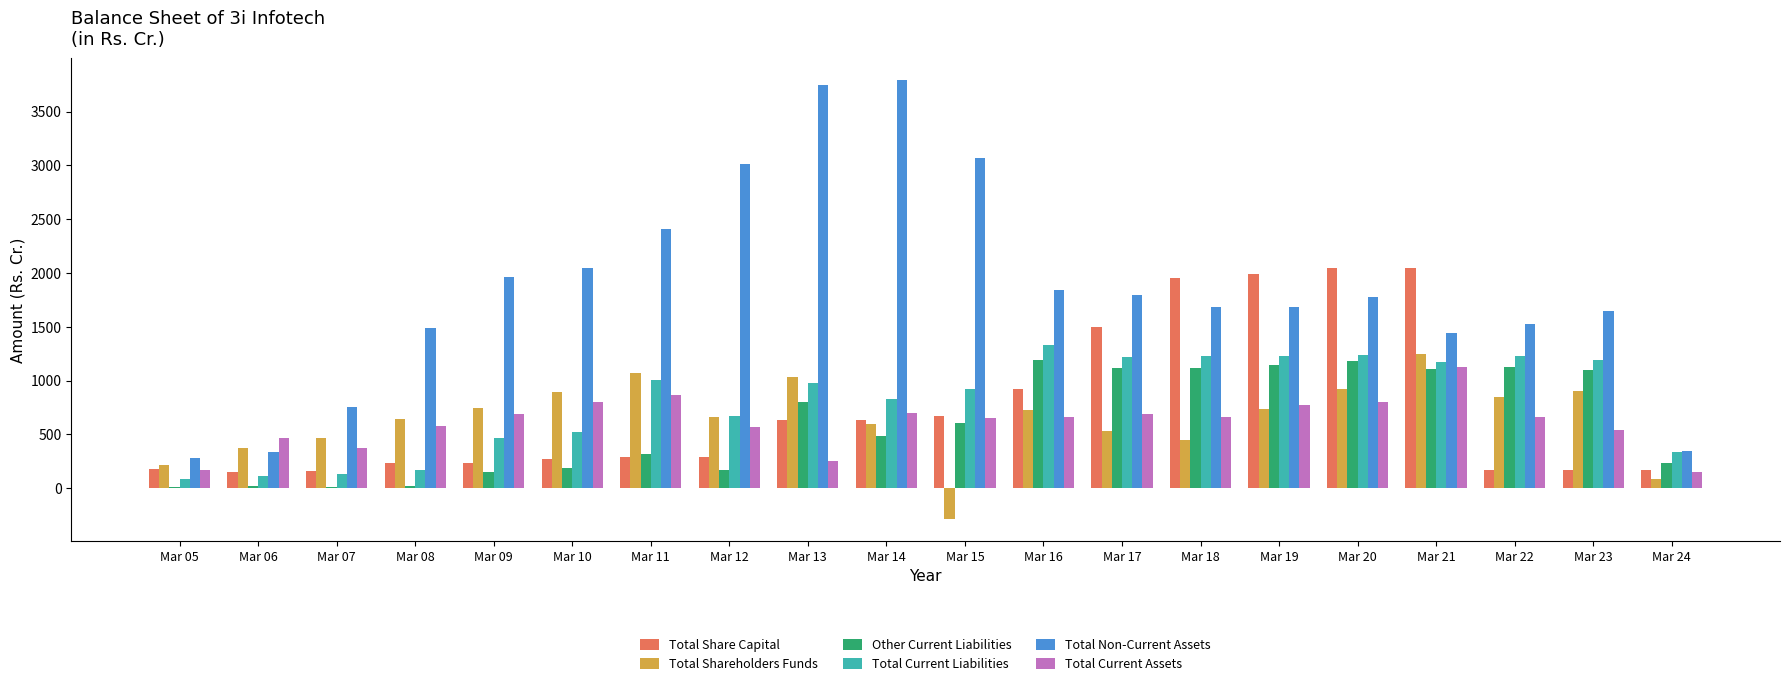

The value of Total Current Liabilities at Mar 17 is 1223.1. True or false?

True